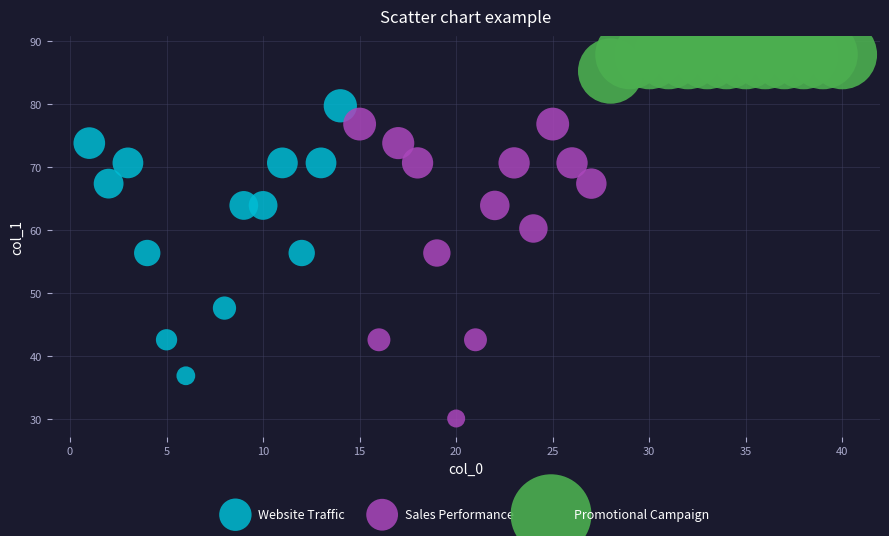

Which series contains the lowest Y value?

Sales Performance